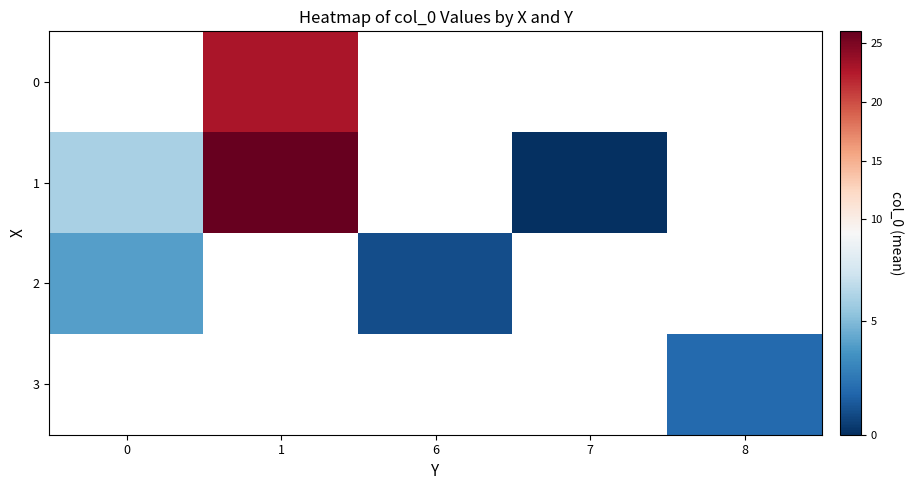

Between 0 and 7, which series saw the biggest shift?

1